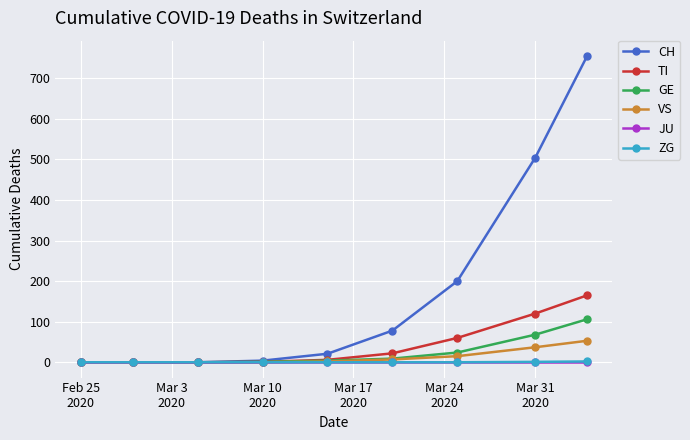

How many data points in VS are less than 2?

4